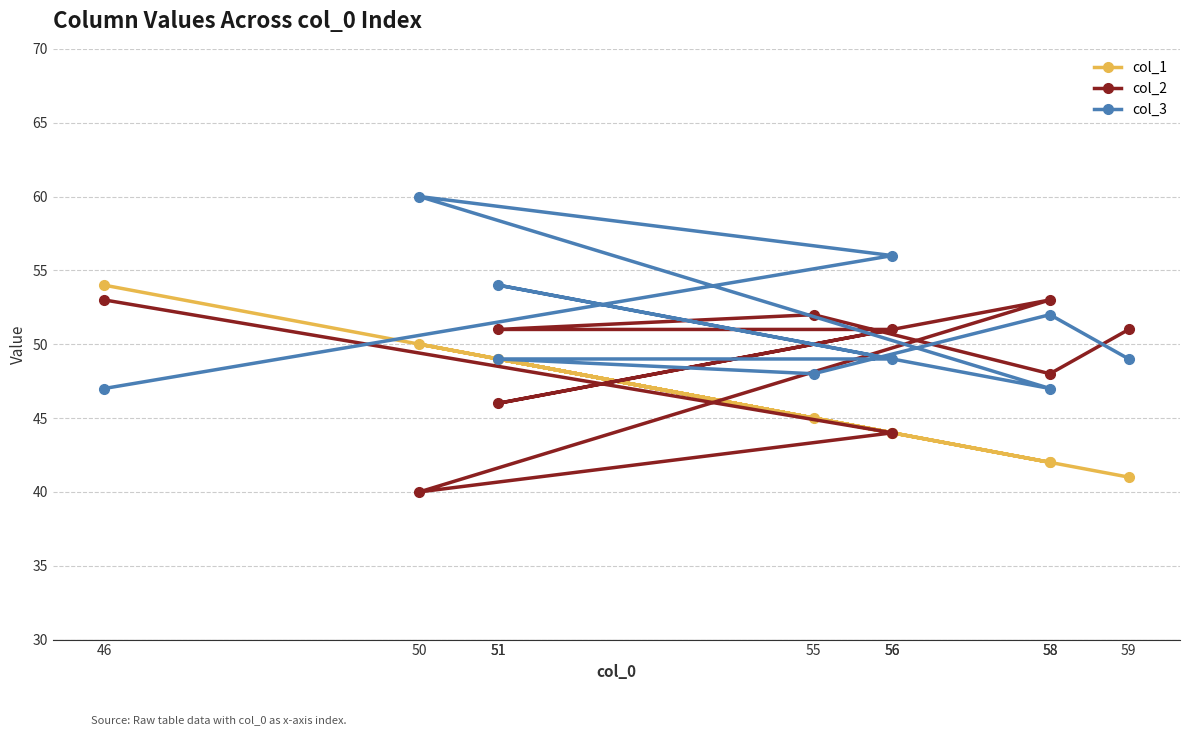

How many data points in col_1 are above 45?

4